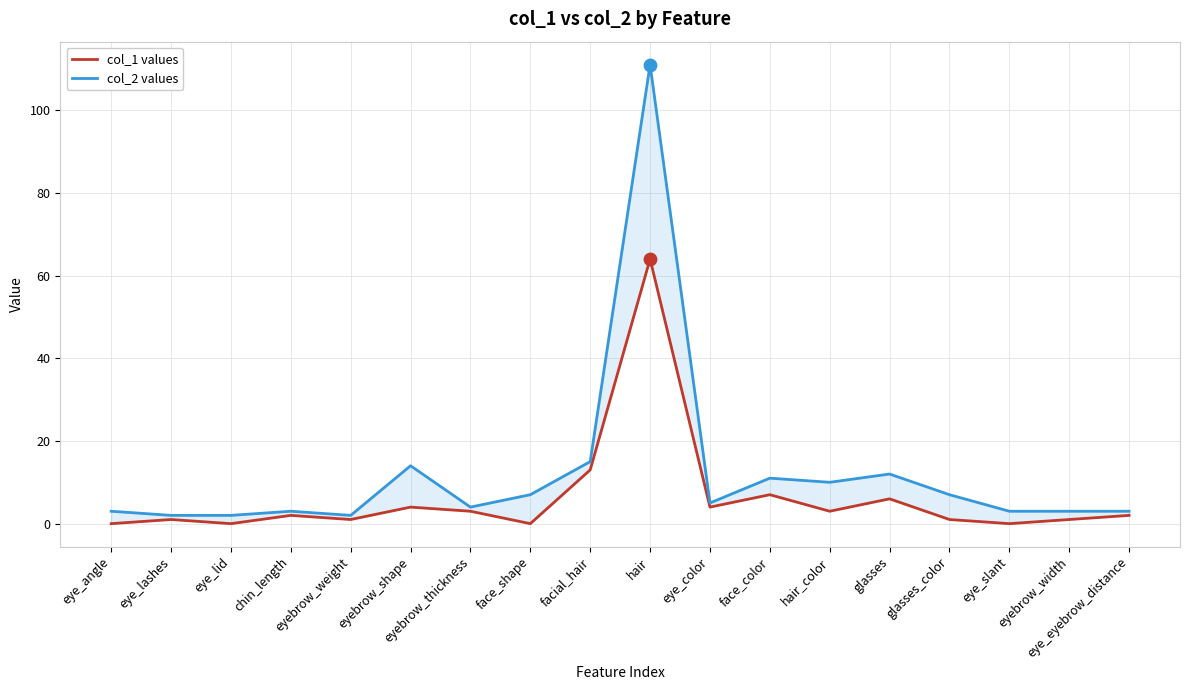

Which series reaches the maximum Y coordinate?

col_2